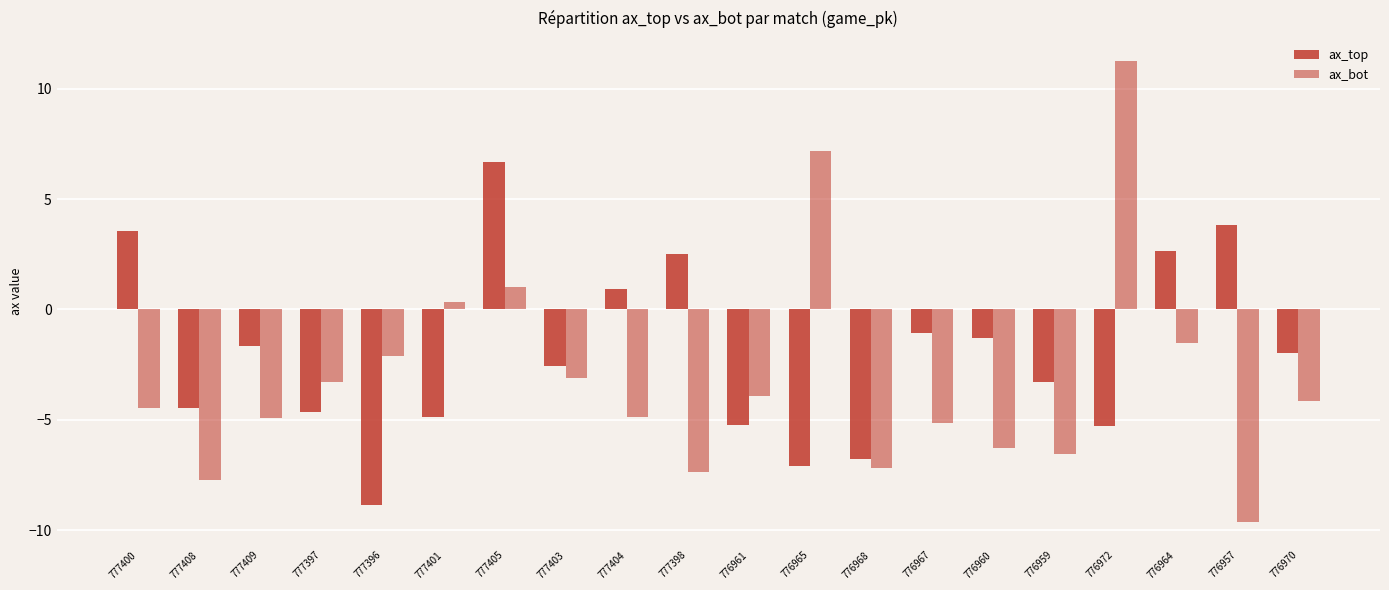

Which series has the largest total across all categories?

ax_top